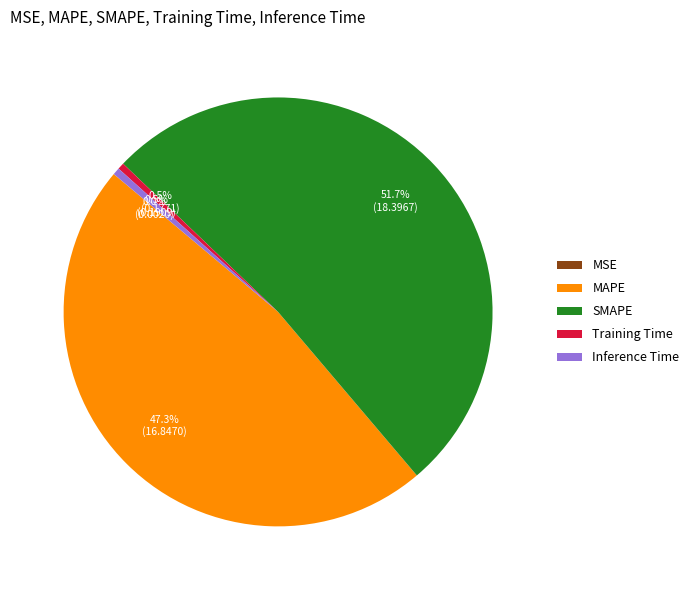

Which category has the biggest portion of the pie?

SMAPE